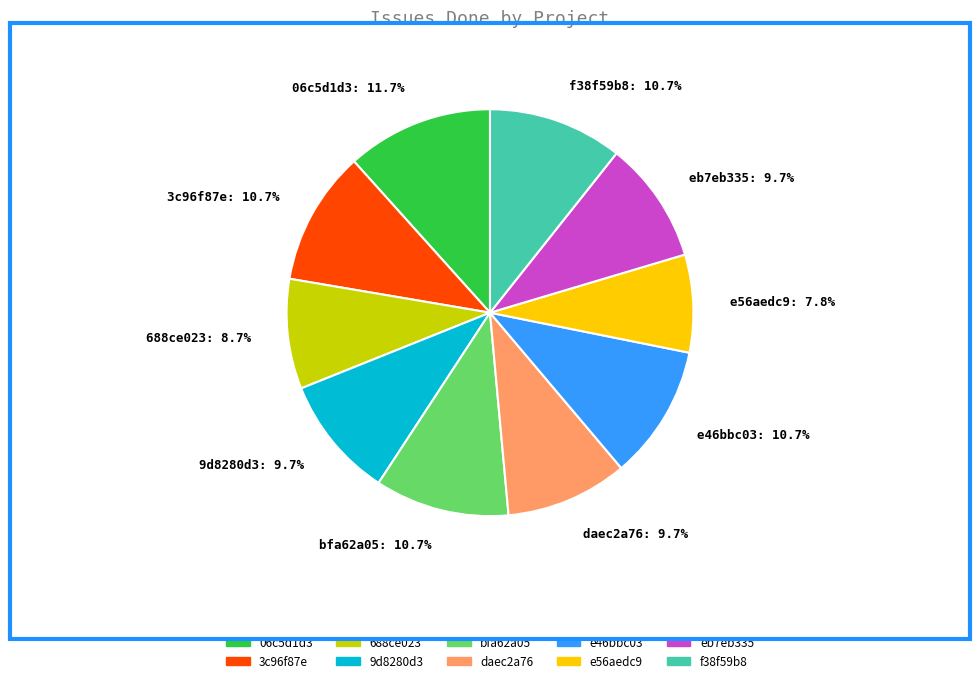

How many slices are in this pie chart?

10